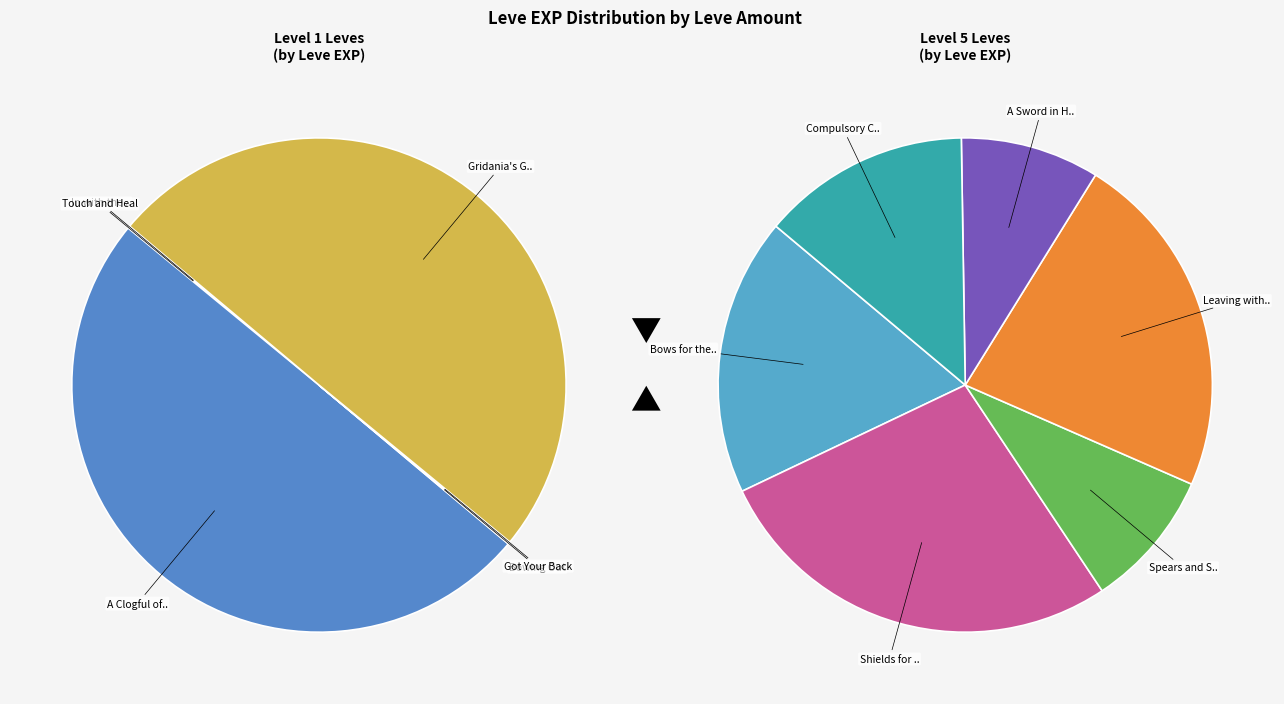

Which has a higher value, A Clogful of Camaraderie or Spears and Sorcery?

A Clogful of Camaraderie